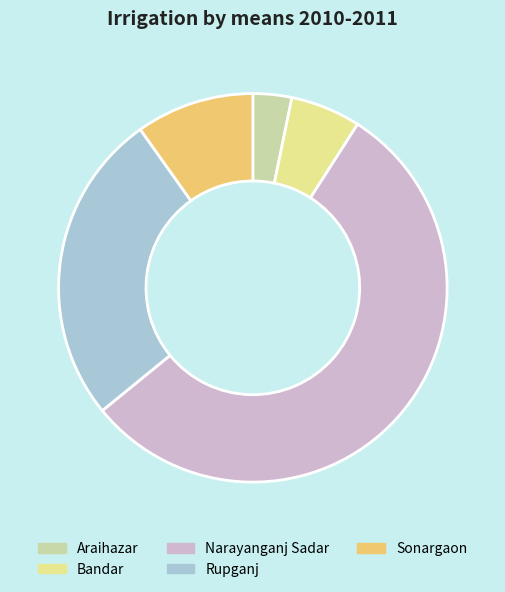

Is it true that Sonargaon is 10% of the pie?

True